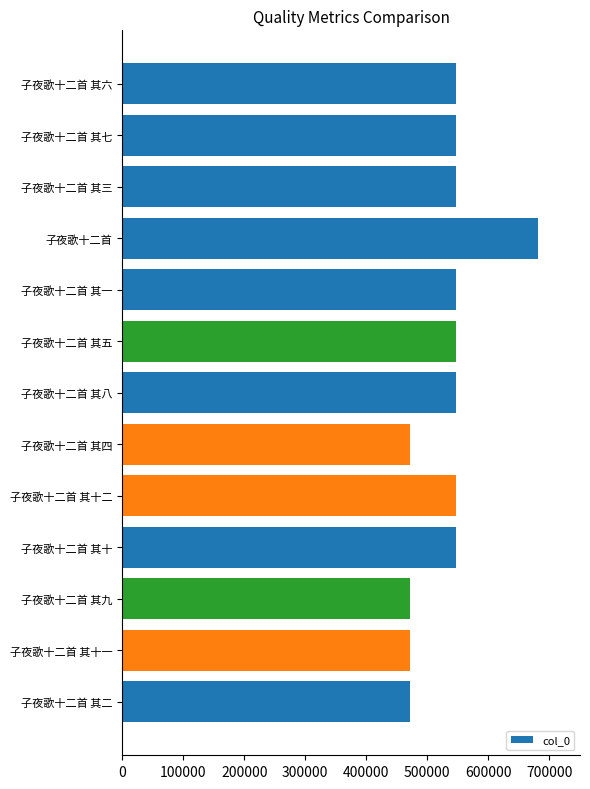

What is the difference between the maximum and minimum values?

210354